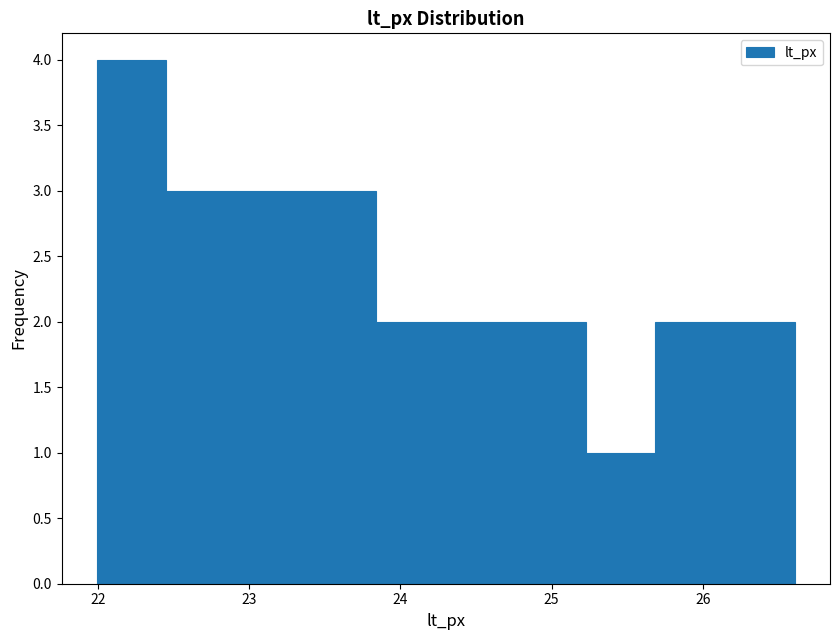

How tall is the bar that spans 24.3 to 24.8 on the x-axis? Neither the bar edges nor the heights are printed on the chart, so give them approximately, as read against the axes.

2